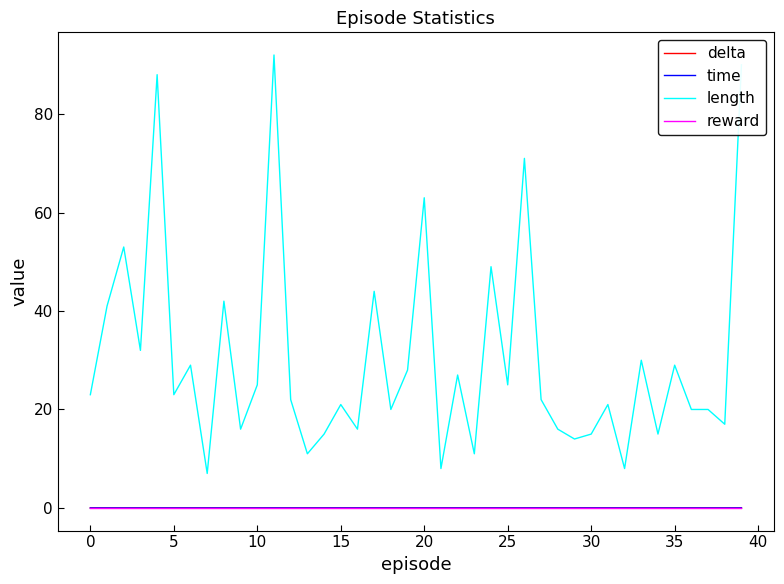

True or false: length and reward cross at least once.

False